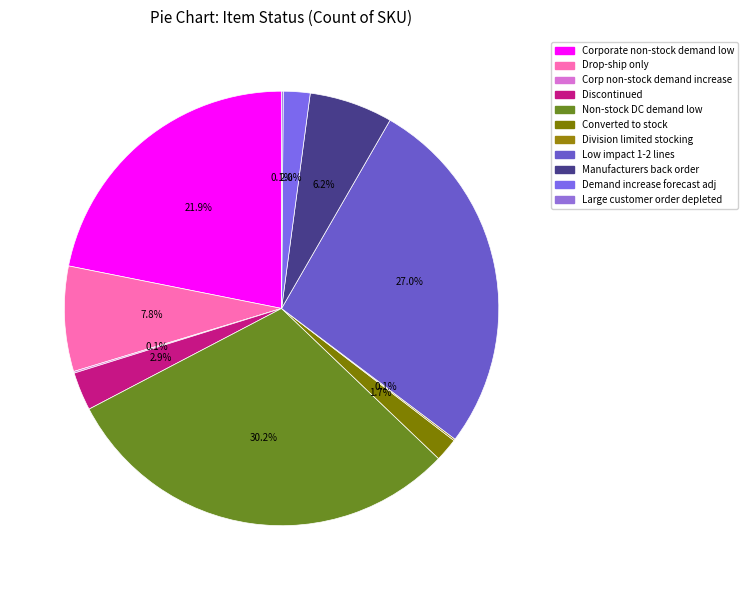

To the nearest percent, what is the average slice percentage?

9%